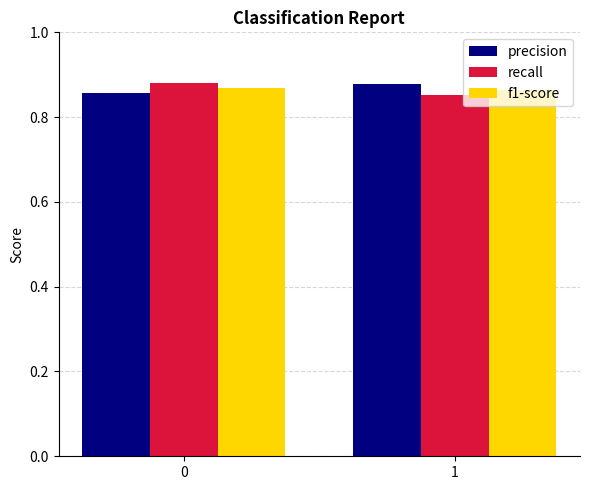

The value of precision at 1 is 1.5. True or false?

False